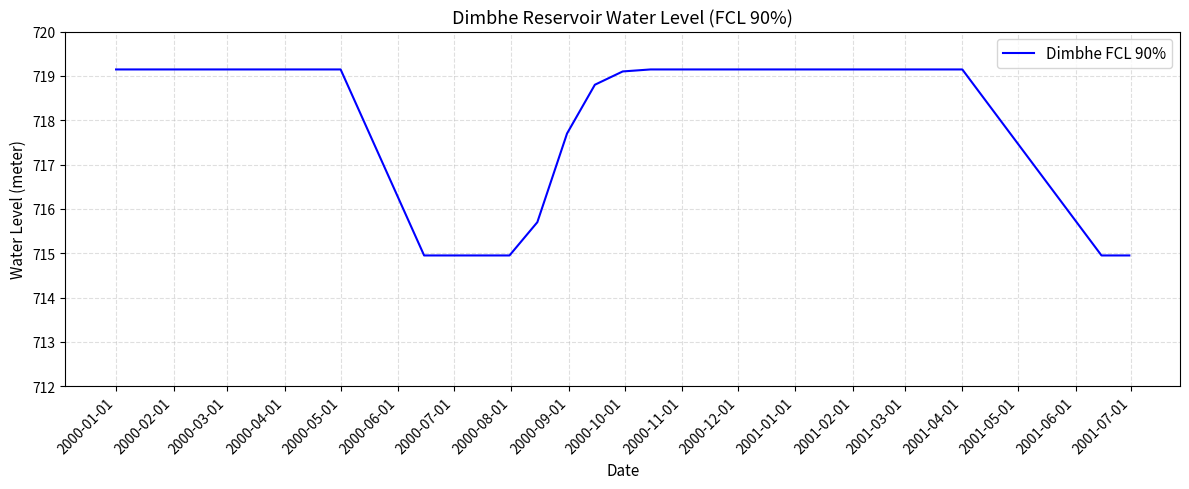

What is the difference between the maximum and minimum values?

4.2